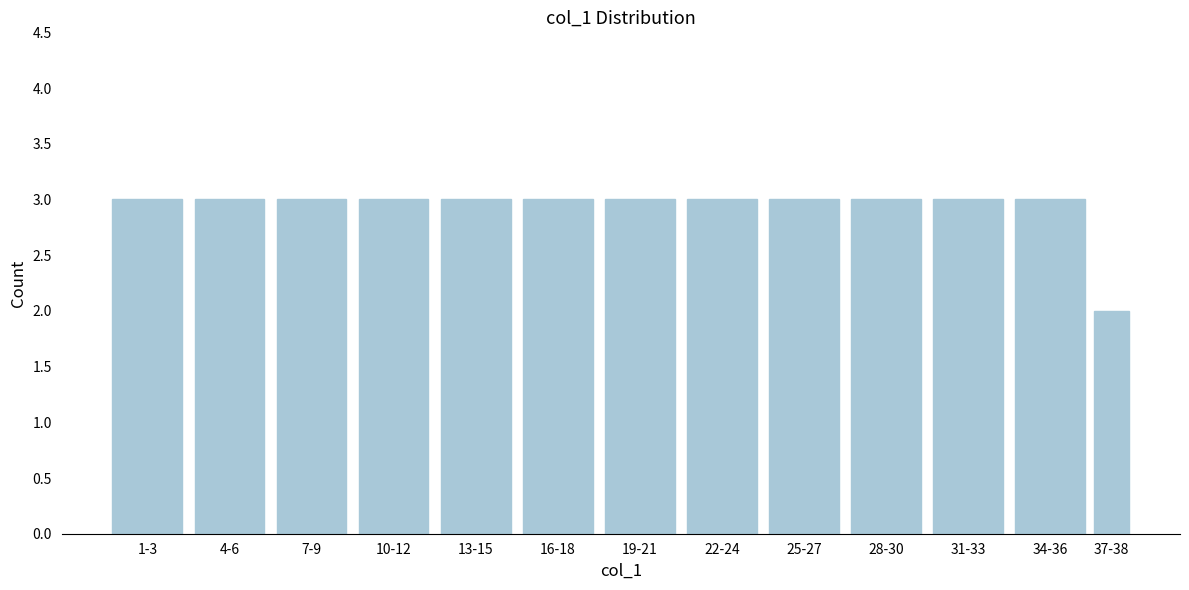

Reading right to left, what are all the values shown in this chart?

37-38=2	34-36=3	31-33=3	28-30=3	25-27=3	22-24=3	19-21=3	16-18=3	13-15=3	10-12=3	7-9=3	4-6=3	1-3=3